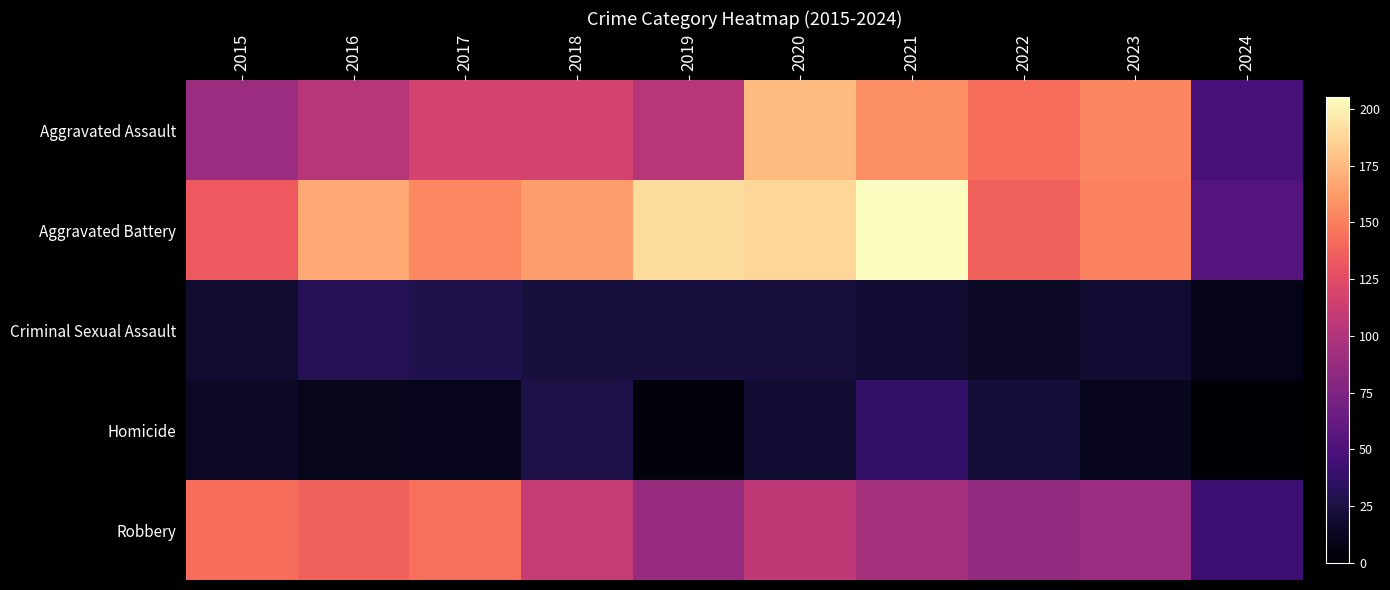

What is the minimum value shown in the chart?

3